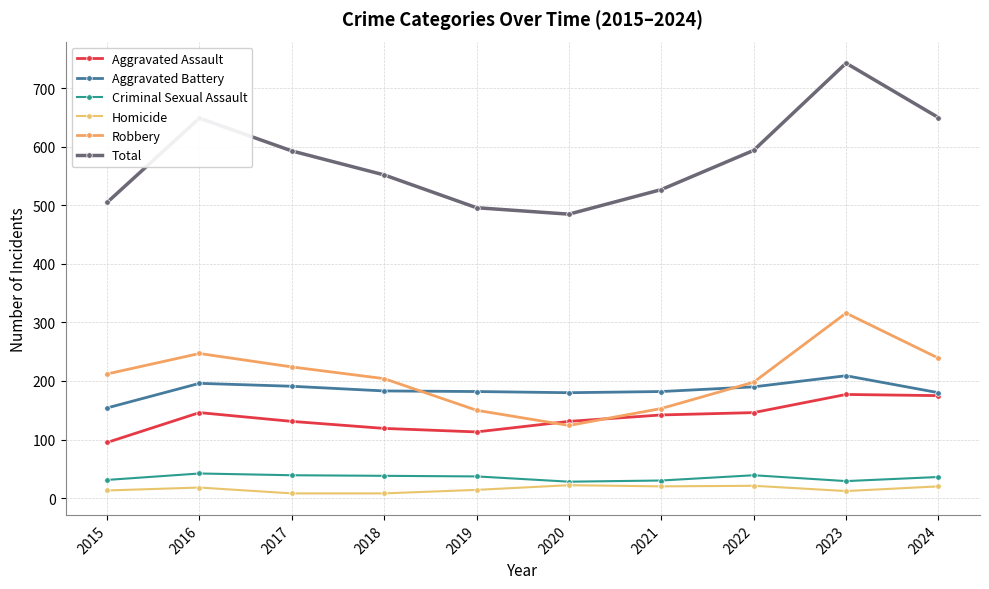

Between 2016 and 2020, which series saw the biggest shift?

Total